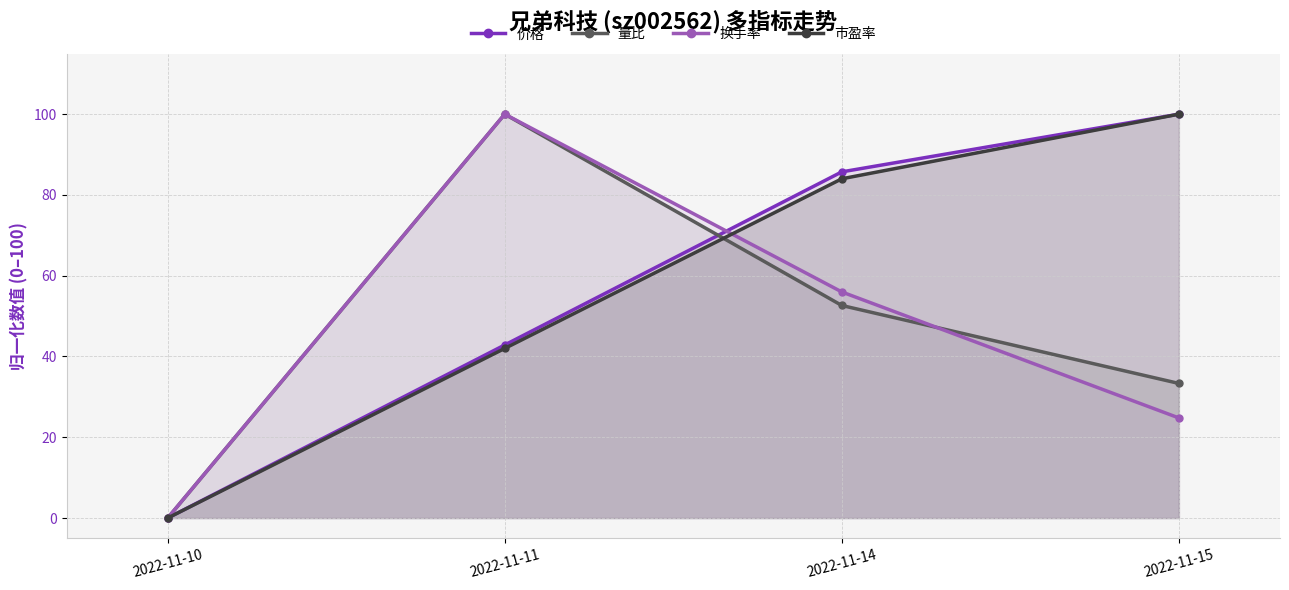

Which series has the largest total across all categories?

价格